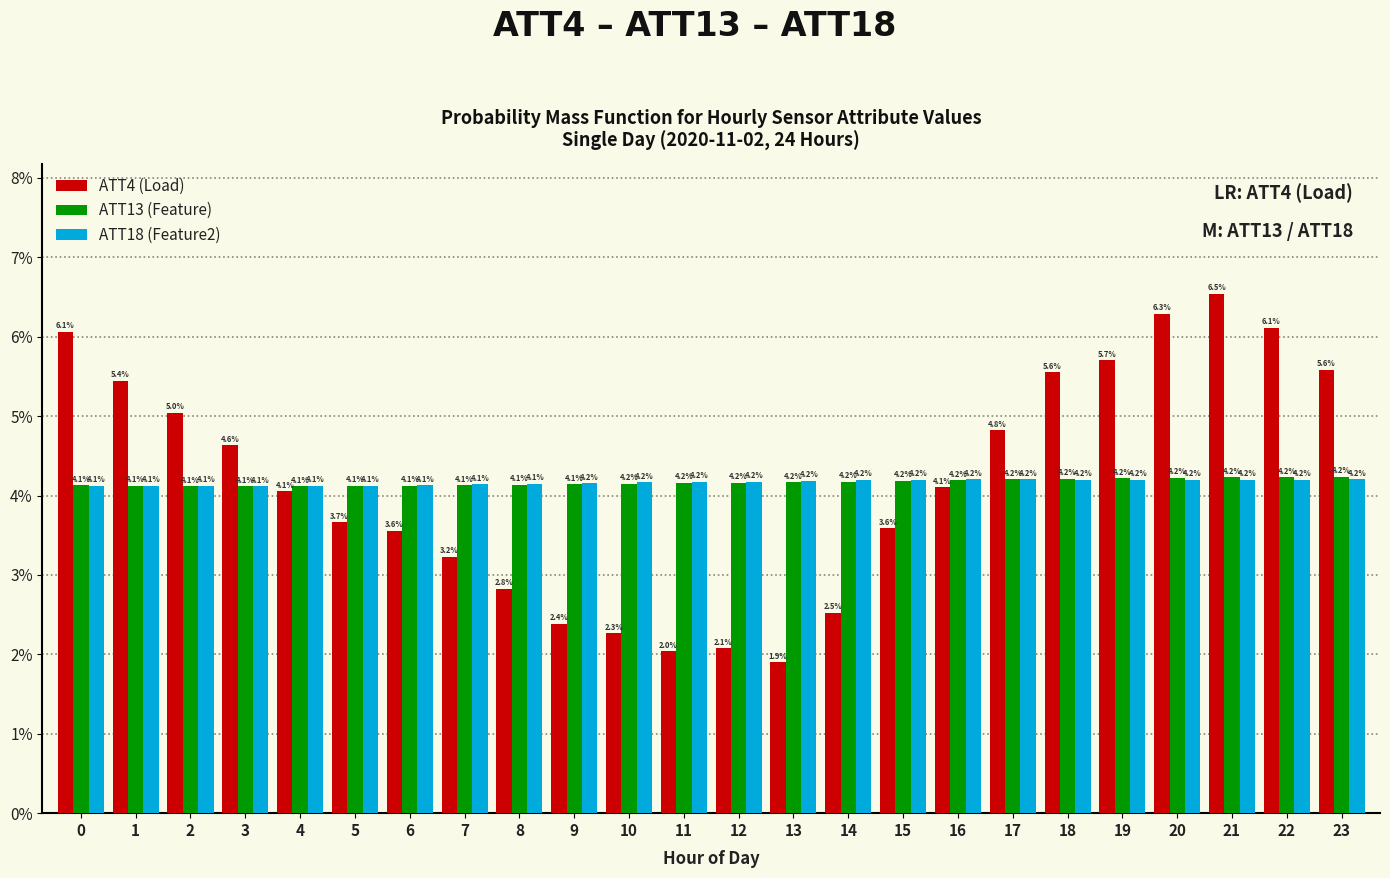

Reading right to left, what are all the values shown in this chart?

ATT4 (Load): 5.6	6.1	6.5	6.3	5.7	5.6	4.8	4.1	3.6	2.5	1.9	2.1	2.0	2.3	2.4	2.8	3.2	3.6	3.7	4.1	4.6	5.0	5.4	6.1
ATT13 (Feature): 4.2	4.2	4.2	4.2	4.2	4.2	4.2	4.2	4.2	4.2	4.2	4.2	4.2	4.2	4.1	4.1	4.1	4.1	4.1	4.1	4.1	4.1	4.1	4.1
ATT18 (Feature2): 4.2	4.2	4.2	4.2	4.2	4.2	4.2	4.2	4.2	4.2	4.2	4.2	4.2	4.2	4.2	4.1	4.1	4.1	4.1	4.1	4.1	4.1	4.1	4.1